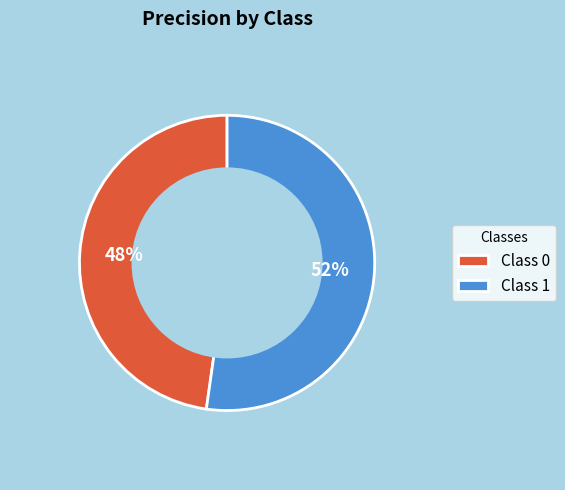

Is it true that Class 1 is 52% of the pie?

True